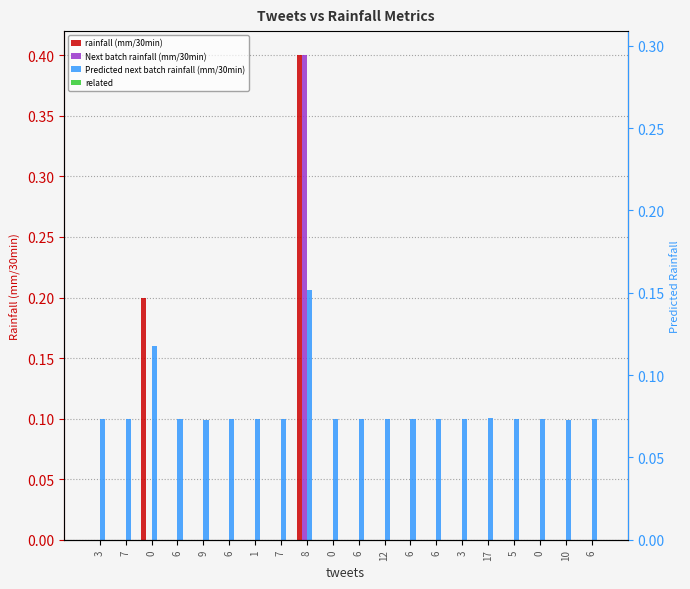

Rank the series at 9 from lowest to highest value.

rainfall (mm/30min), Next batch rainfall (mm/30min), related, Predicted next batch rainfall (mm/30min)